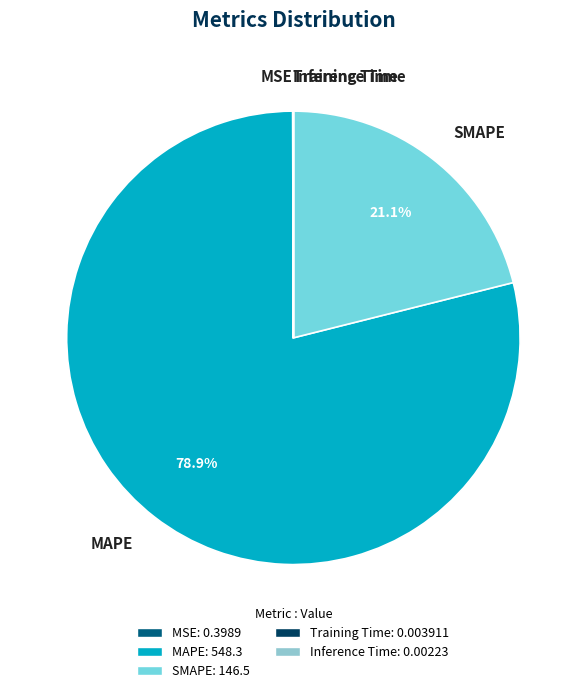

To the nearest percent, what is the average slice percentage?

20%